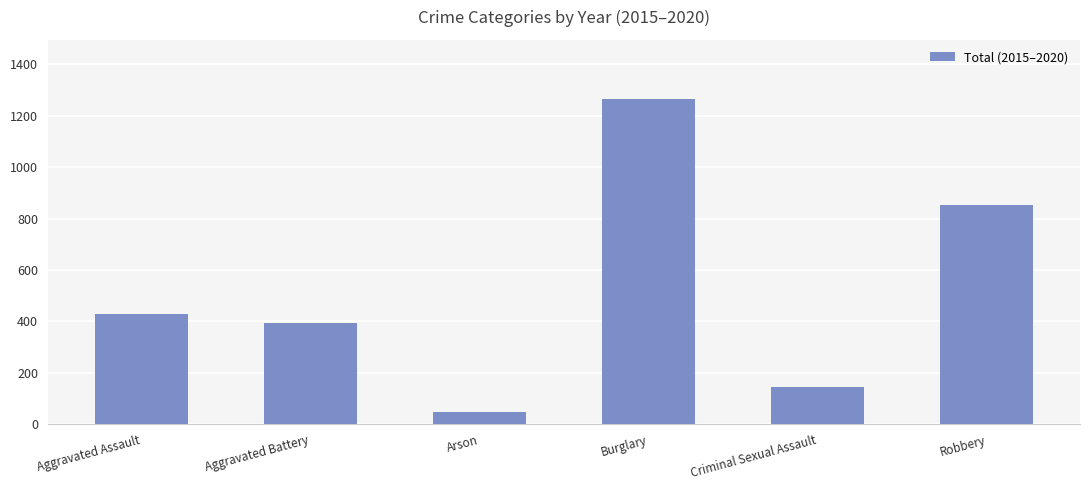

The chart shows a value of 48 at Arson. True or false?

True